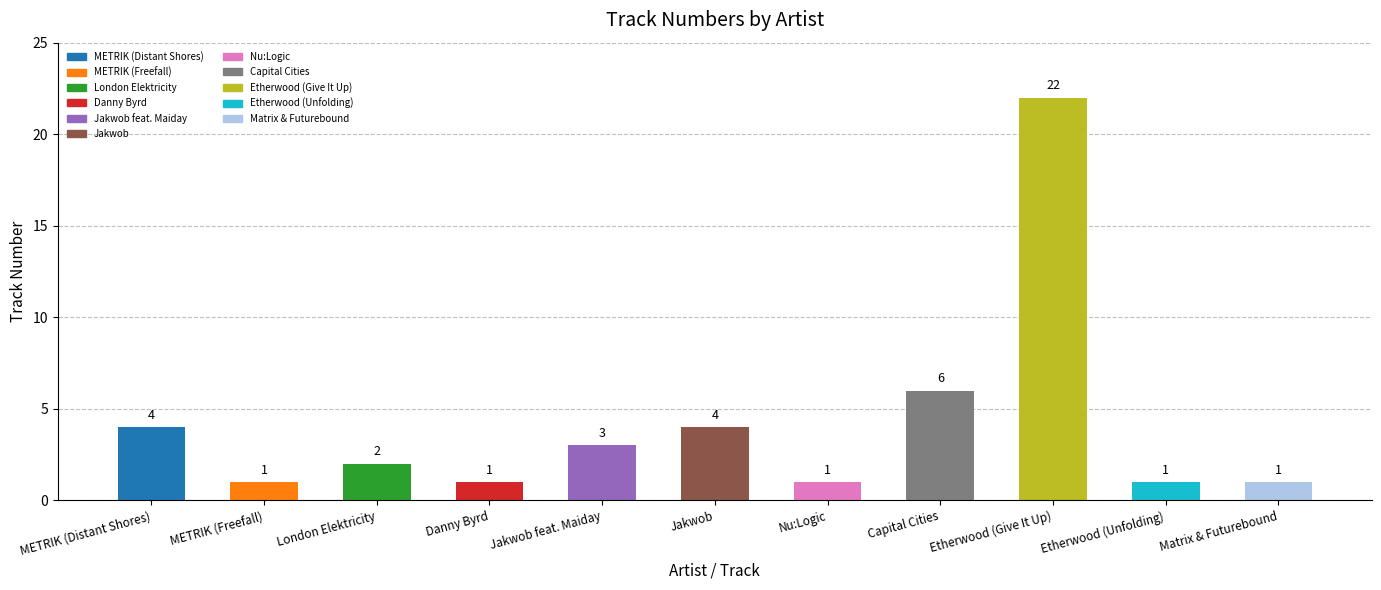

Is it true that the value at Jakwob is 4?

True